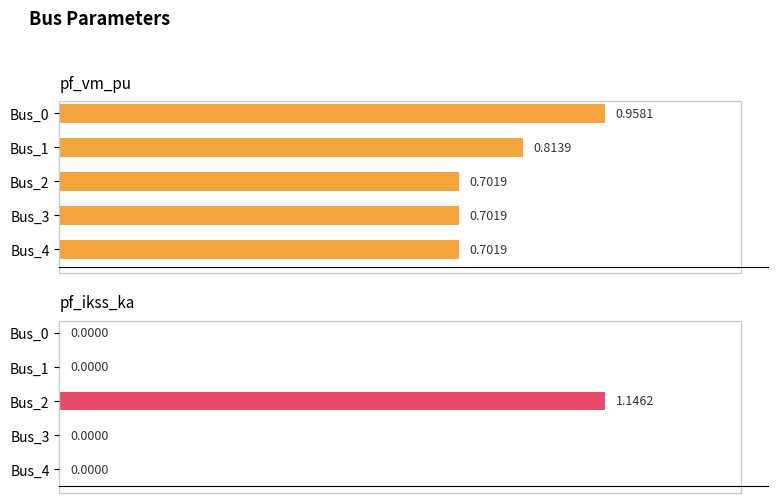

What is the sum of all pf_vm_pu values?

3.9